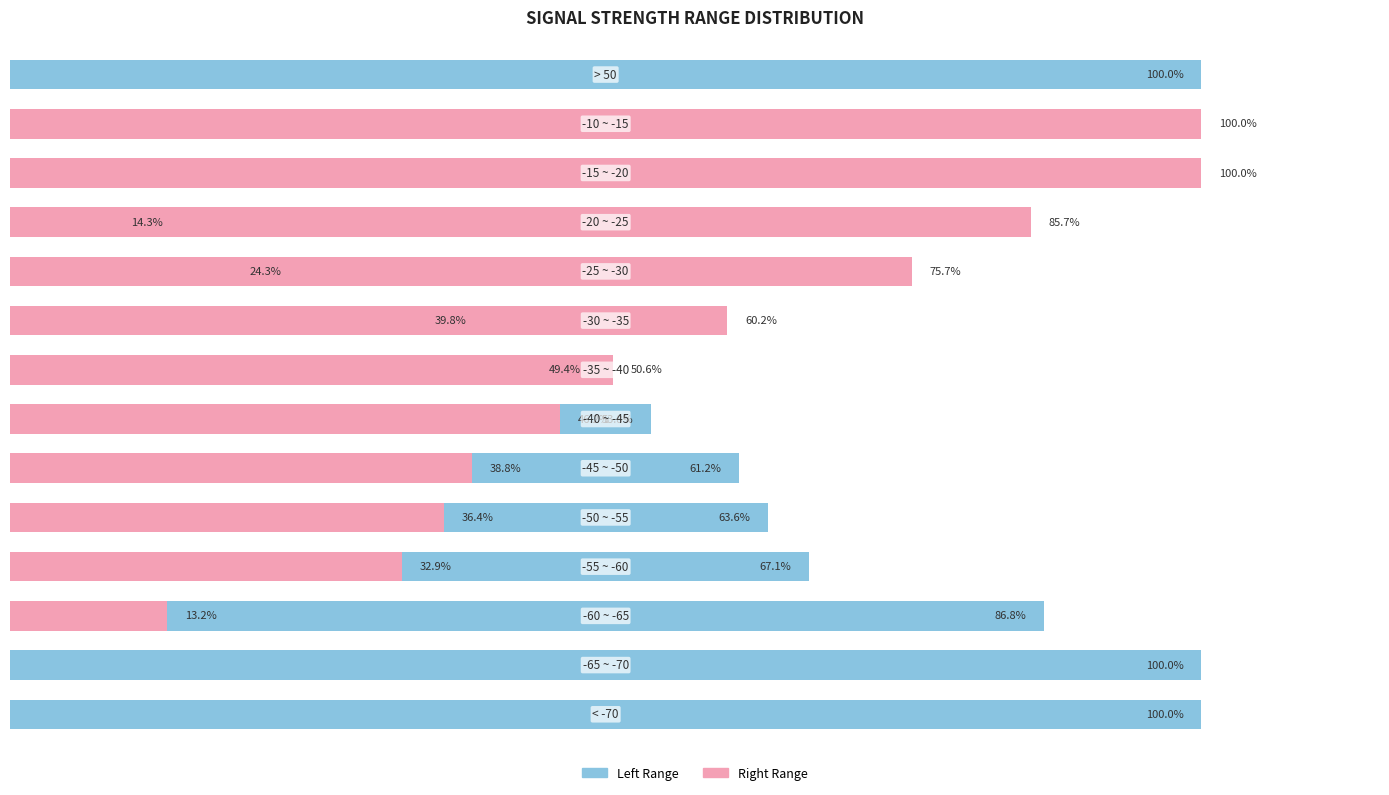

Reading right to left, what are all the values shown in this chart?

Left: 13=100.0	12=0.0	11=0.0	10=14.3	9=24.3	8=39.8	7=49.4	6=53.8	5=61.2	4=63.6	3=67.1	2=86.8	1=100.0	0=100.0
Right: 13=0.0	12=100.0	11=100.0	10=85.7	9=75.7	8=60.2	7=50.6	6=46.2	5=38.8	4=36.4	3=32.9	2=13.2	1=0.0	0=0.0